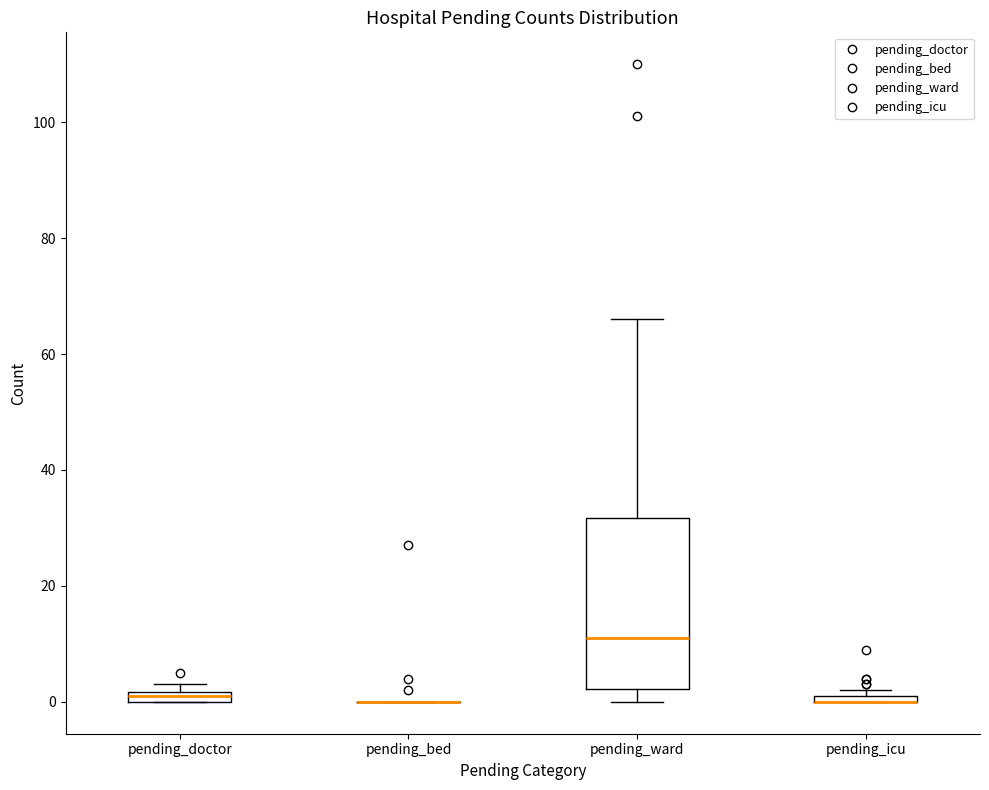

Where is the lower edge of the box for pending_doctor on the y-axis? The values are not printed on the chart, so give them approximately, as read against the axis.

0